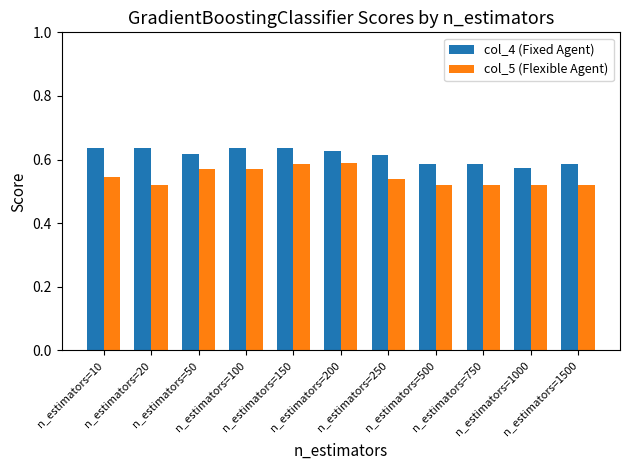

What is the sum of all col_4 (Fixed Agent) values?

6.7